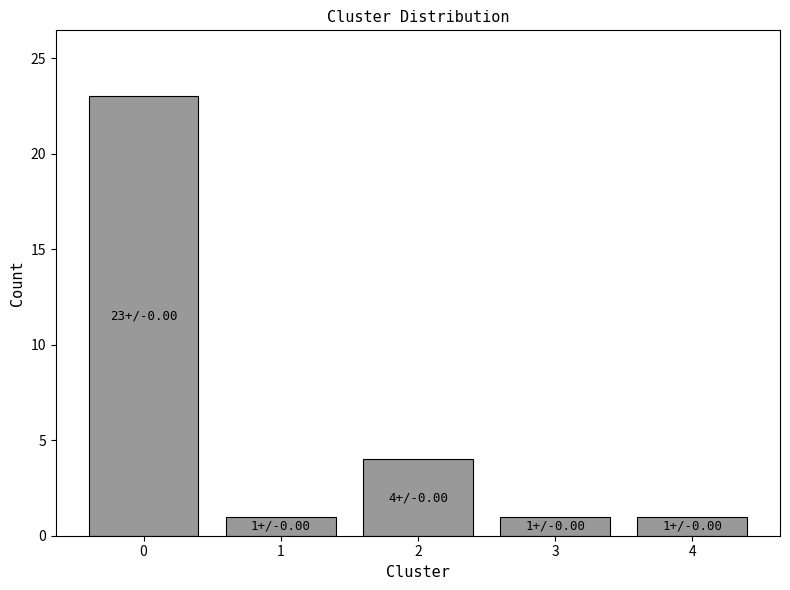

The chart shows a value of 6 at 2. True or false?

False